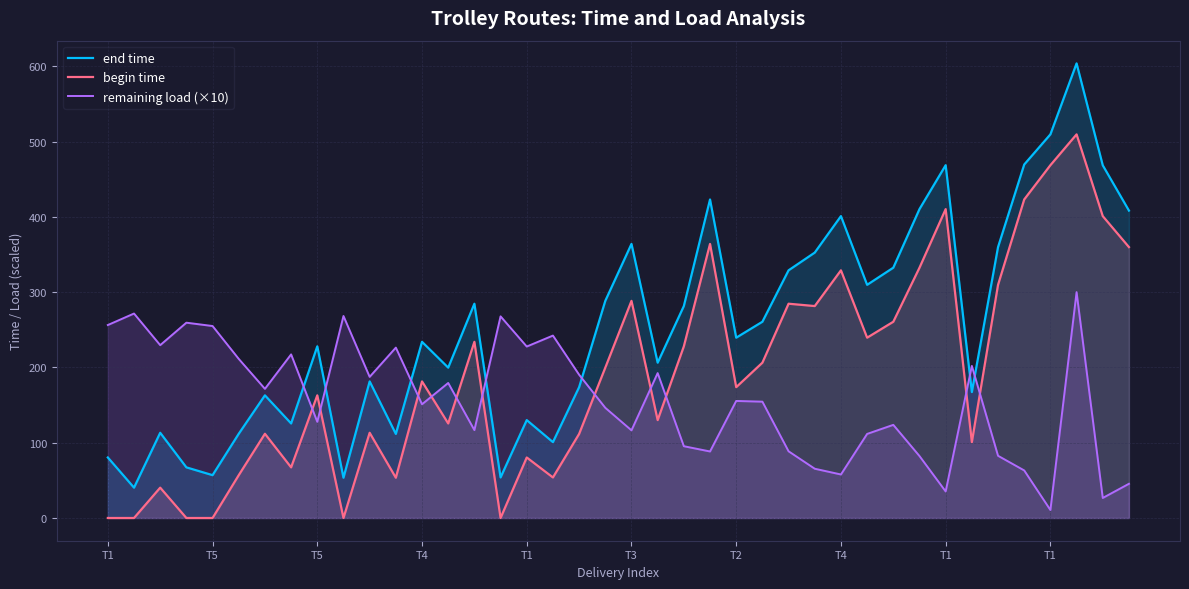

At which label is end time closest to 322?

26